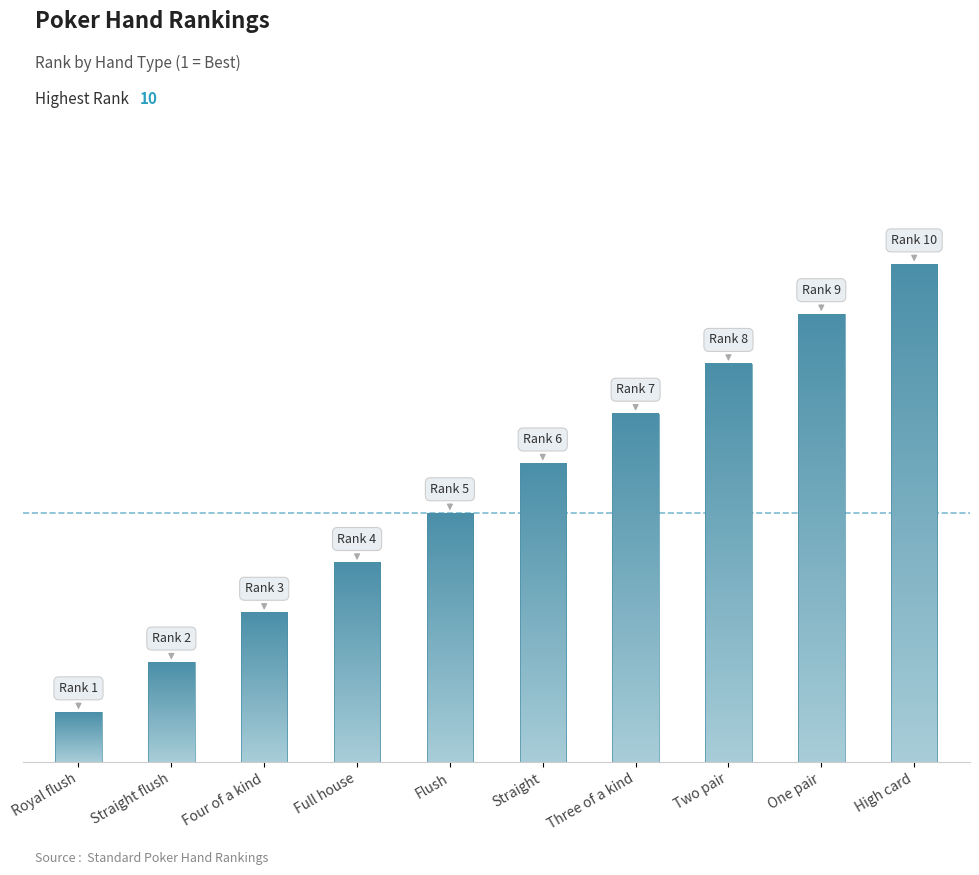

Reading left to right, what are all the values shown in this chart?

Royal flush=1	Straight flush=2	Four of a kind=3	Full house=4	Flush=5	Straight=6	Three of a kind=7	Two pair=8	One pair=9	High card=10